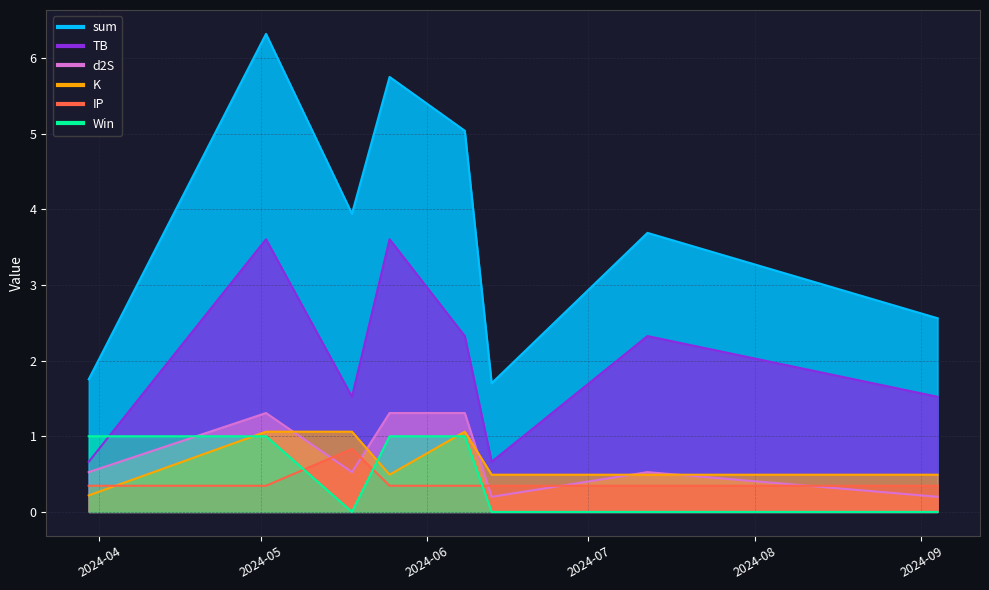

What is the total value across all series at 2024-06-13?

3.4